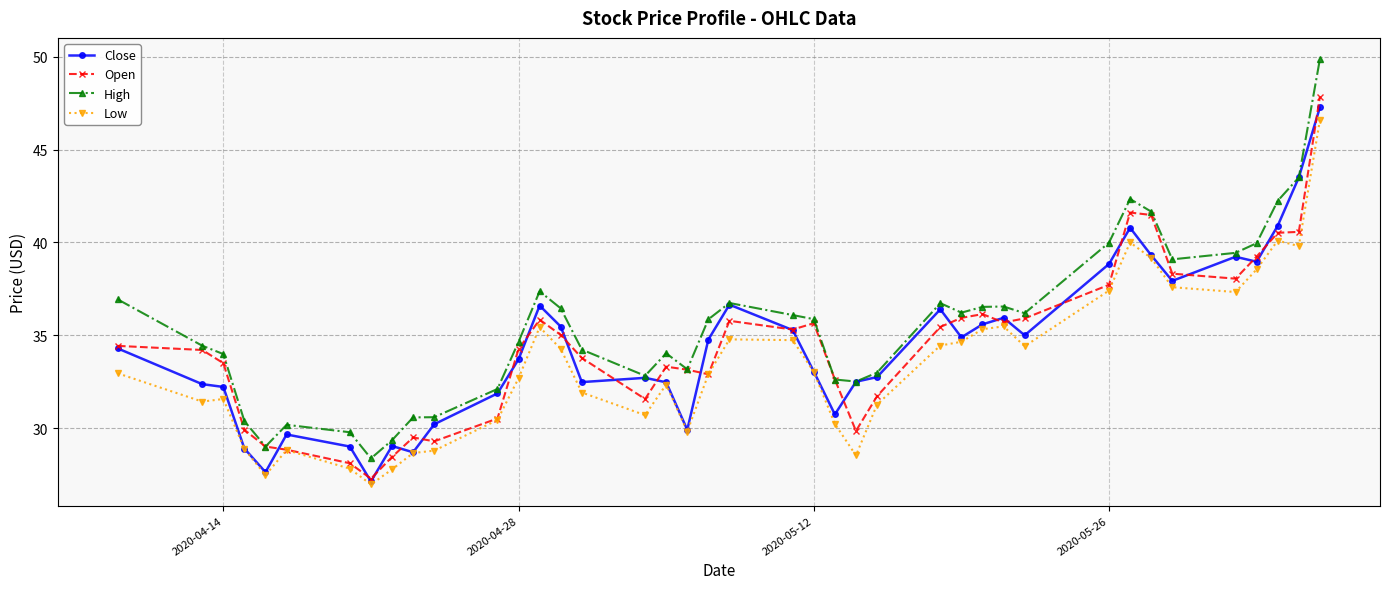

In Close, how many points are higher than both neighbors (excluding endpoints)?

9